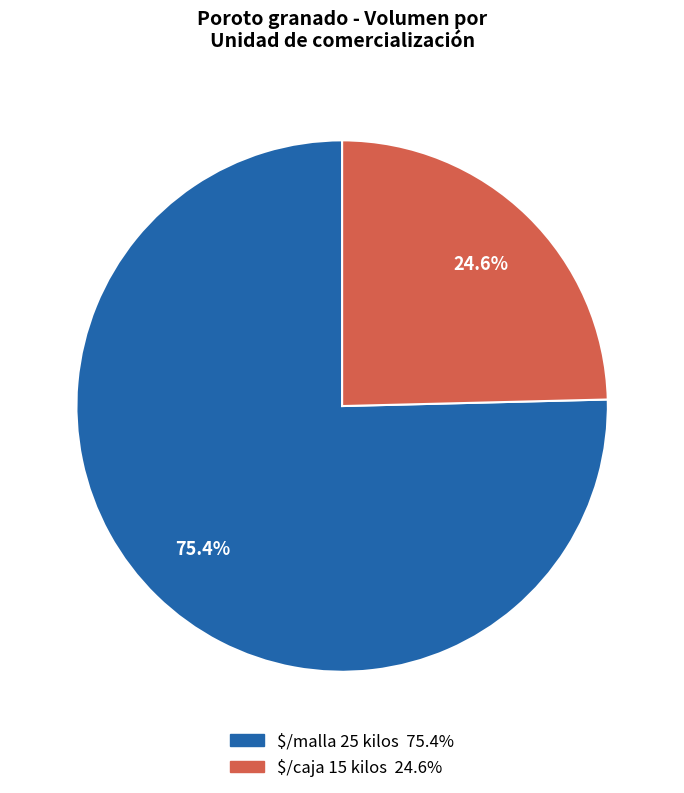

What percentage is NOT represented by $/malla 25 kilos?

24.6%